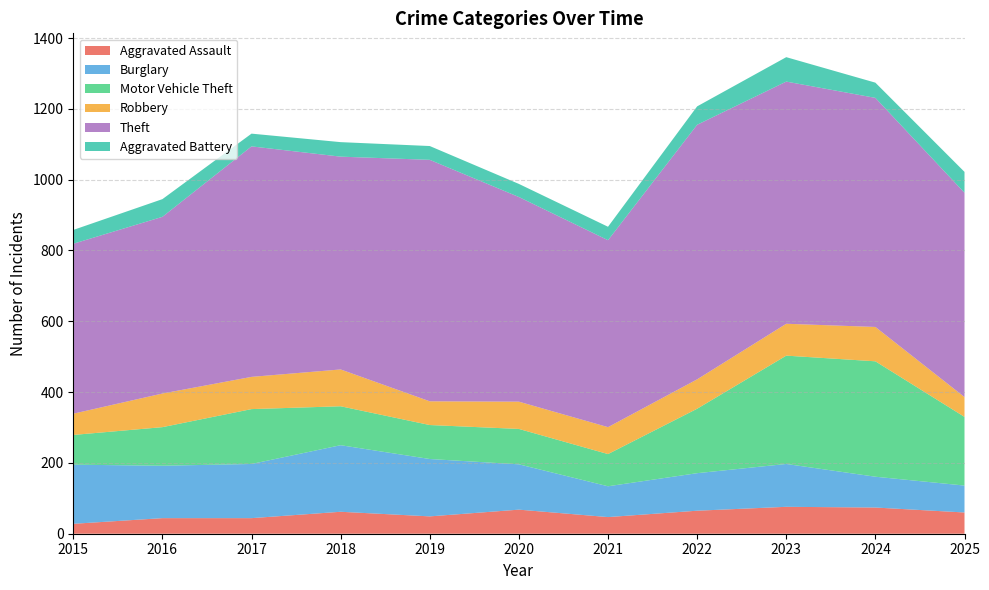

Reading left to right, extract all data points from this chart.

Aggravated Assault: 2015=28	2016=44	2017=44	2018=62	2019=49	2020=68	2021=47	2022=65	2023=76	2024=74	2025=60
Burglary: 2015=167	2016=148	2017=153	2018=188	2019=162	2020=128	2021=87	2022=106	2023=121	2024=87	2025=76
Motor Vehicle Theft: 2015=84	2016=109	2017=155	2018=110	2019=96	2020=100	2021=91	2022=182	2023=306	2024=326	2025=194
Robbery: 2015=60	2016=95	2017=91	2018=104	2019=67	2020=77	2021=76	2022=83	2023=90	2024=97	2025=56
Theft: 2015=480	2016=499	2017=651	2018=601	2019=682	2020=578	2021=528	2022=719	2023=684	2024=647	2025=577
Aggravated Battery: 2015=39	2016=50	2017=36	2018=41	2019=39	2020=37	2021=38	2022=52	2023=69	2024=43	2025=59